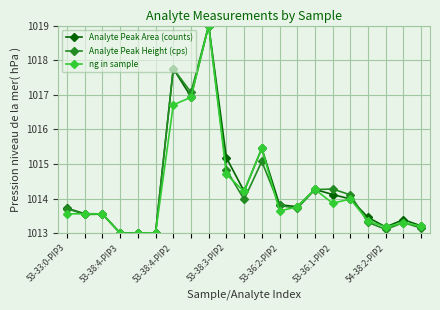

What is the maximum value shown in the chart?

1019.0